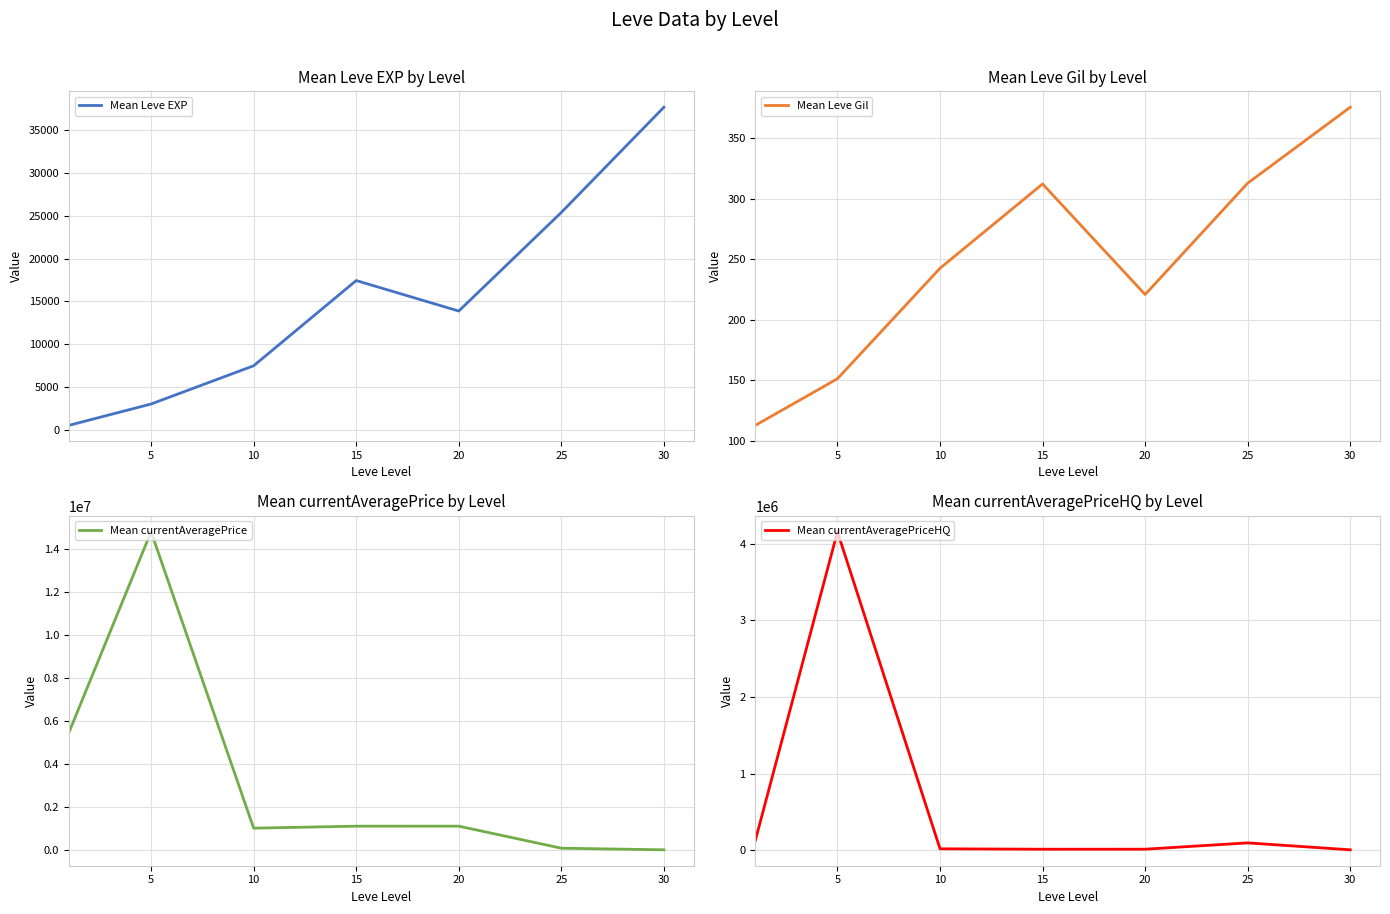

What is the sum of all Mean currentAveragePriceHQ values?

4431199.9